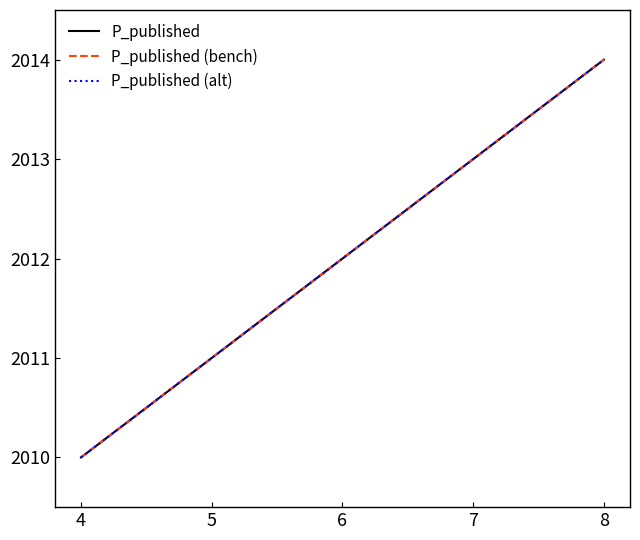

Does the chart have visible grid lines?

No